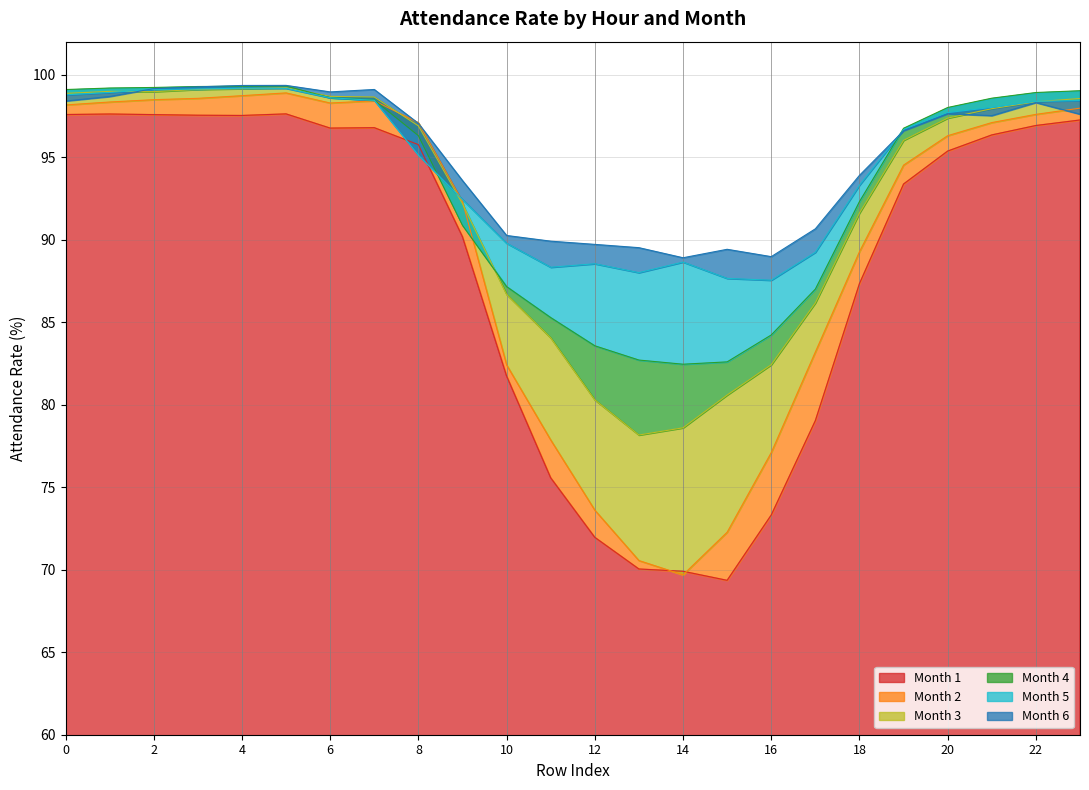

How many data points in 1 are less than 95?

11